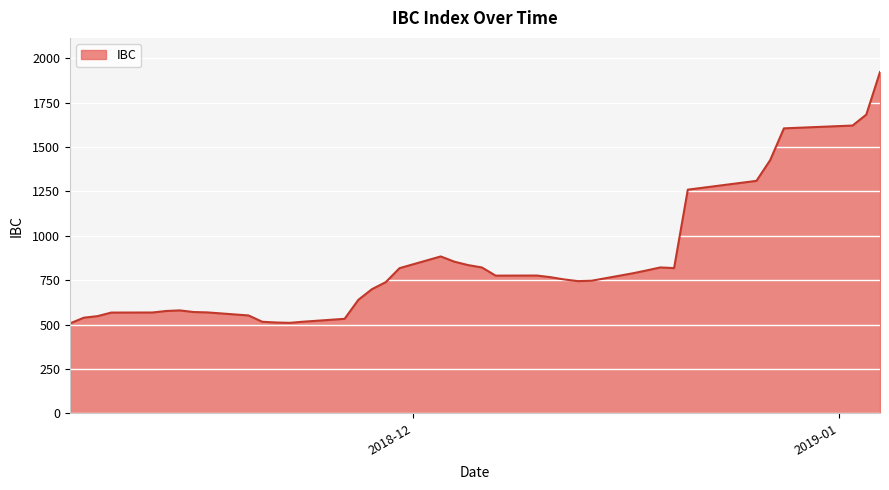

What is the greatest value displayed?

1922.4